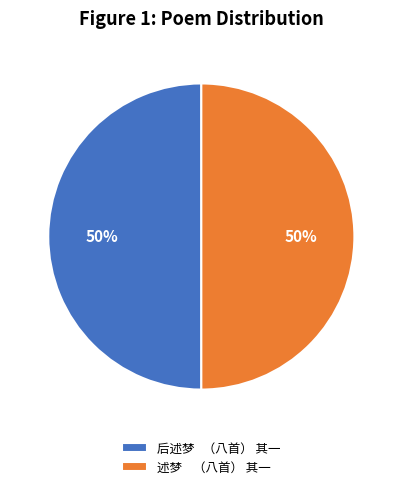

What percentage is the 述梦 （八首） 其一 slice, to the nearest percent?

50%